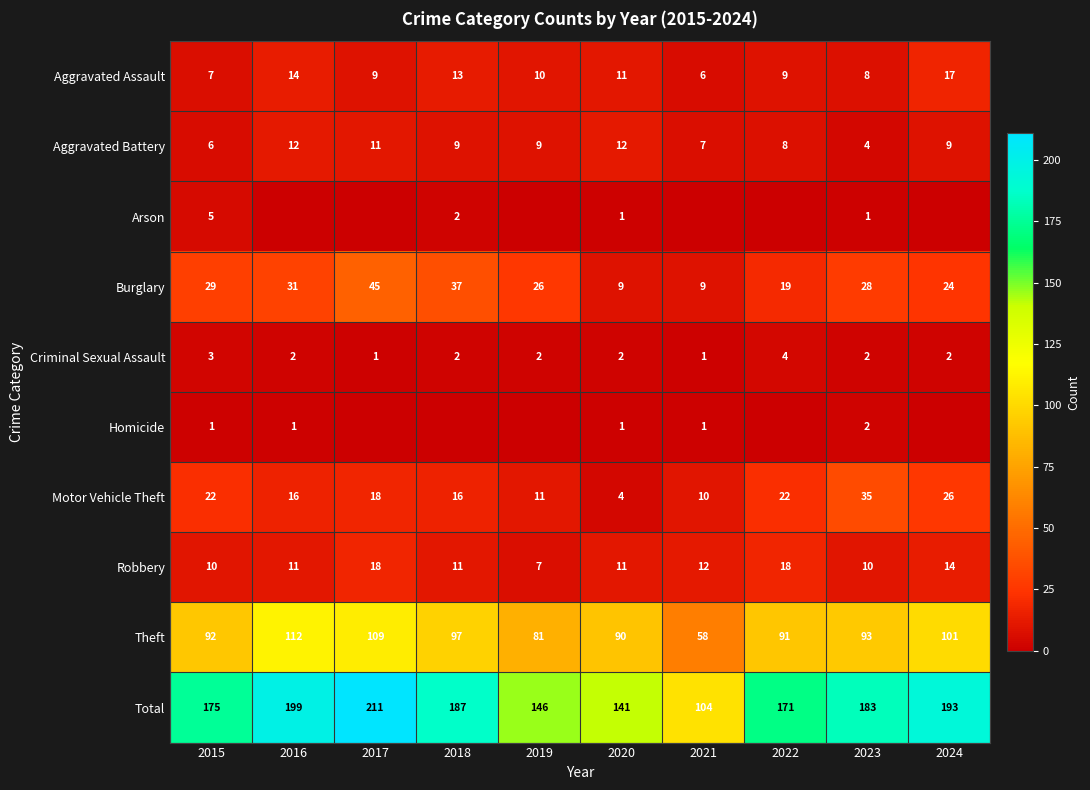

What is the sum of all Aggravated Battery values?

87